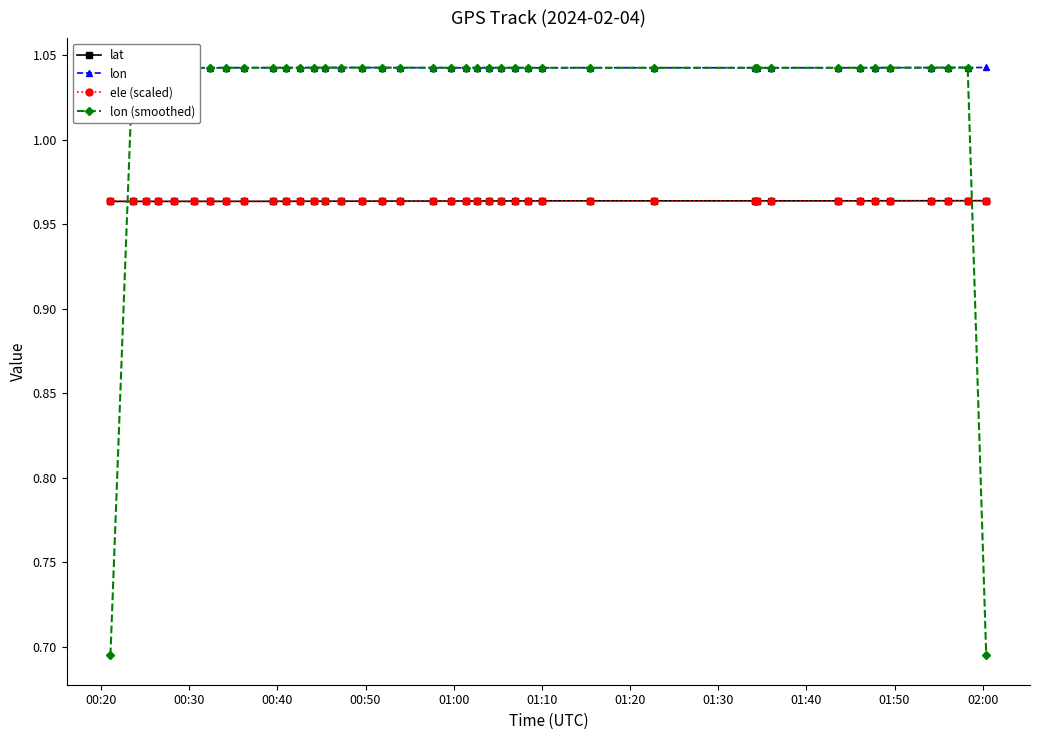

True or false: lat has more than 0 points higher than both neighbors.

True